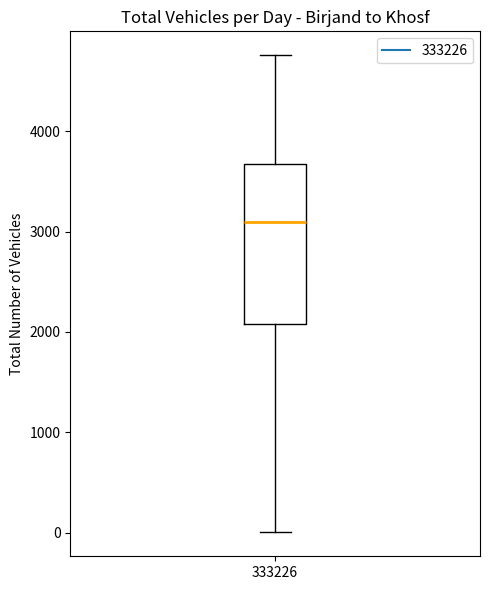

Where is the lower edge of the box at x = 333226 on the y-axis? The values are not printed on the chart, so give them approximately, as read against the axis.

2100